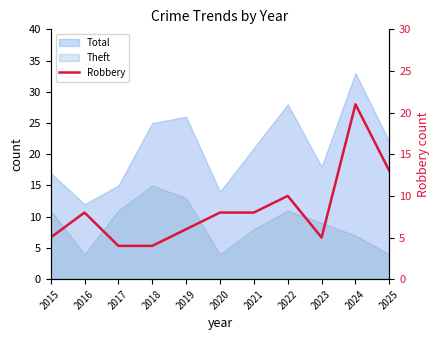

What is the value of the 4th point from the left?

4